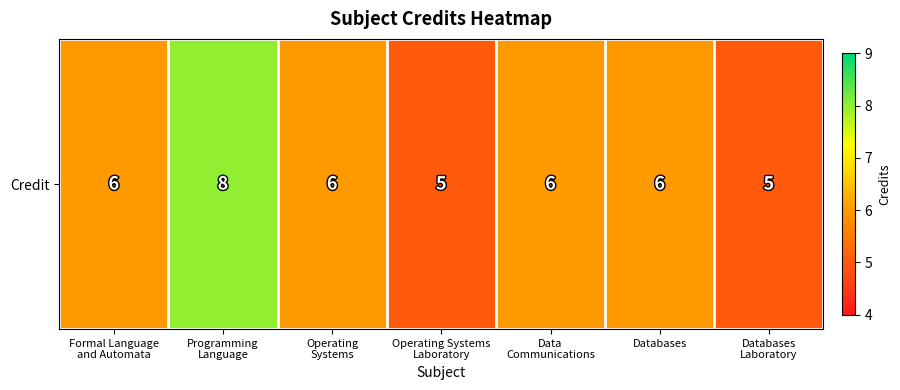

List the labels in order of value, largest first.

Programming
Language, Formal Language
and Automata, Operating
Systems, Data
Communications, Databases, Operating Systems
Laboratory, Databases
Laboratory